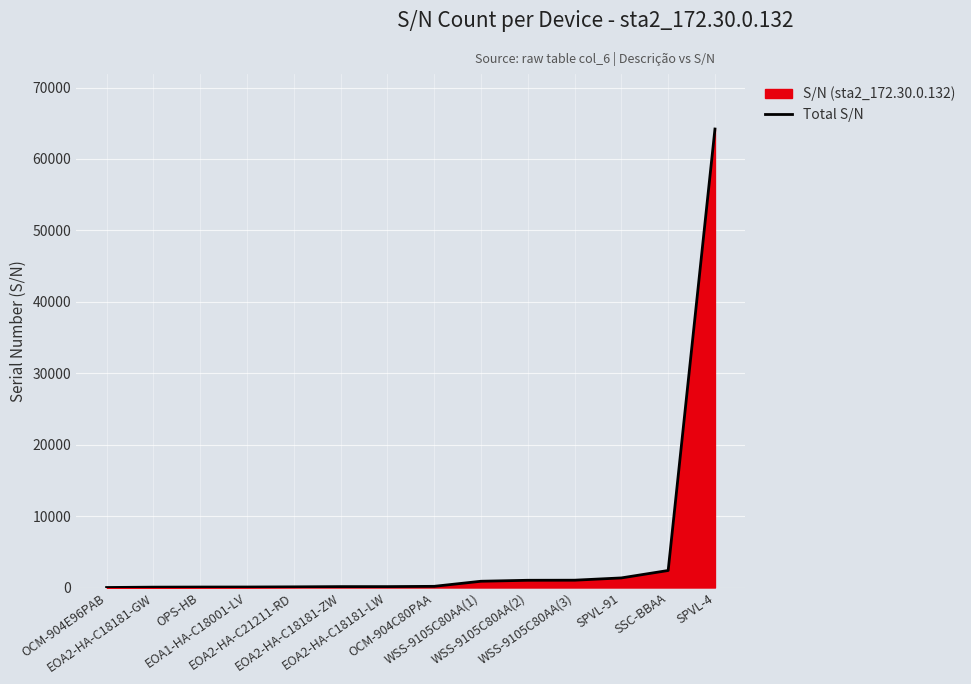

What is the change in value from EOA1-HA-C18001-LV to WSS-9105C80AA(2)?

+942